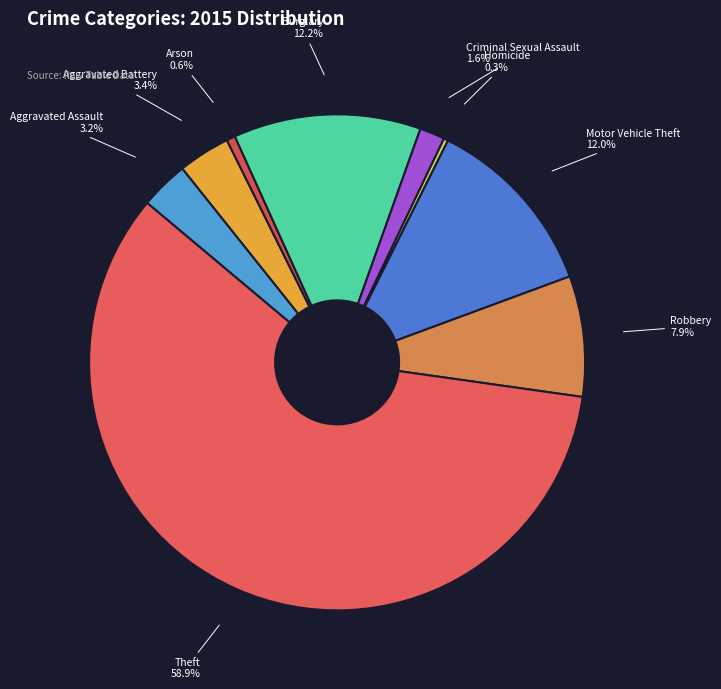

What is the total percentage of Criminal Sexual Assault and Homicide?

1.9%